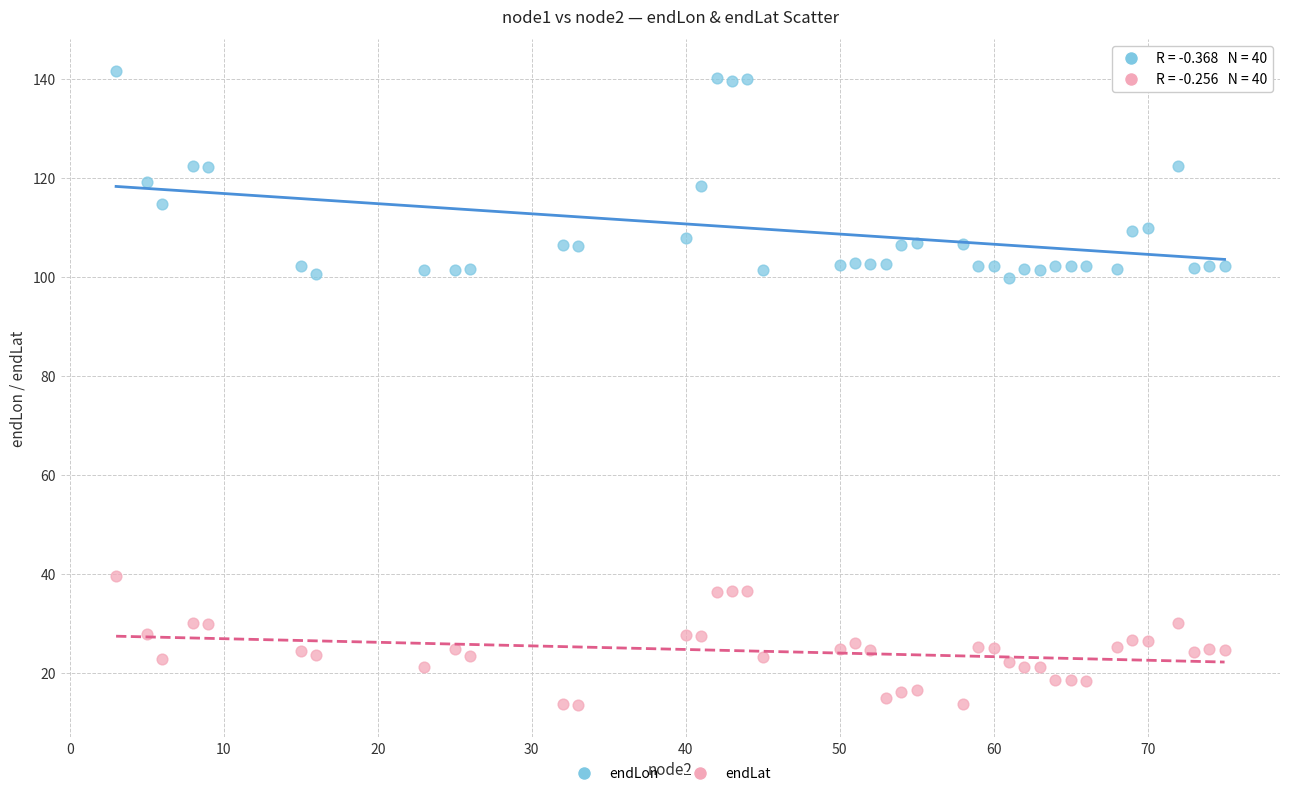

Across all data points, what is the range of X values (max minus min)?

72.0